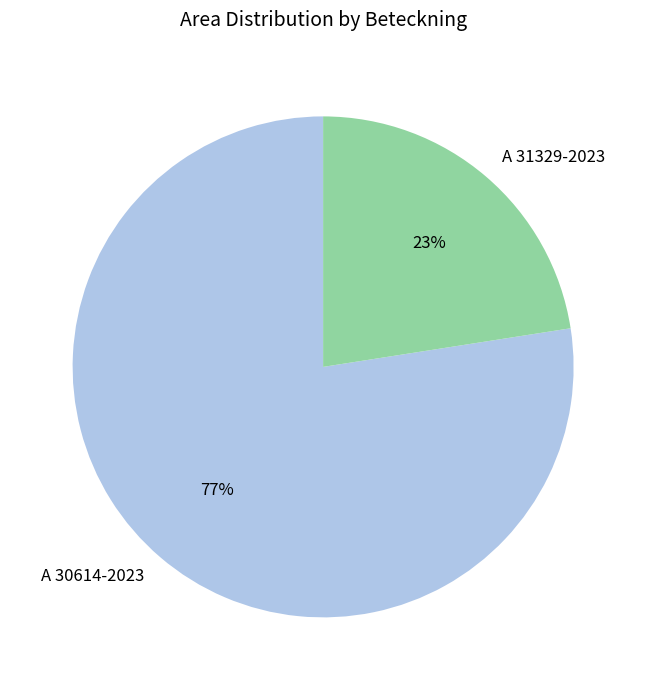

What percentage is the A 31329-2023 slice, to the nearest percent?

23%